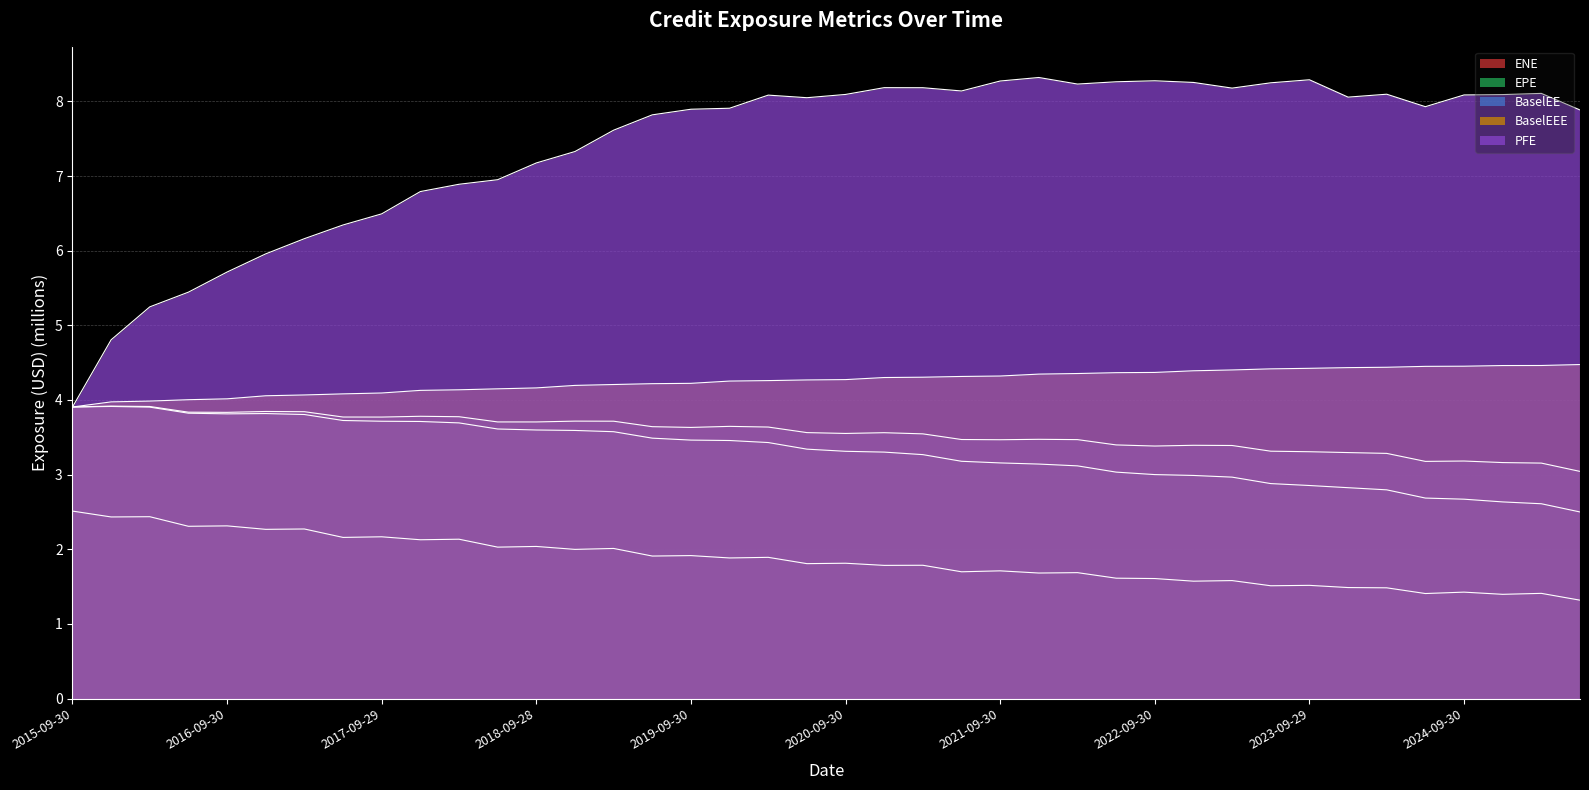

How many interior local valleys does the ENE series have?

17